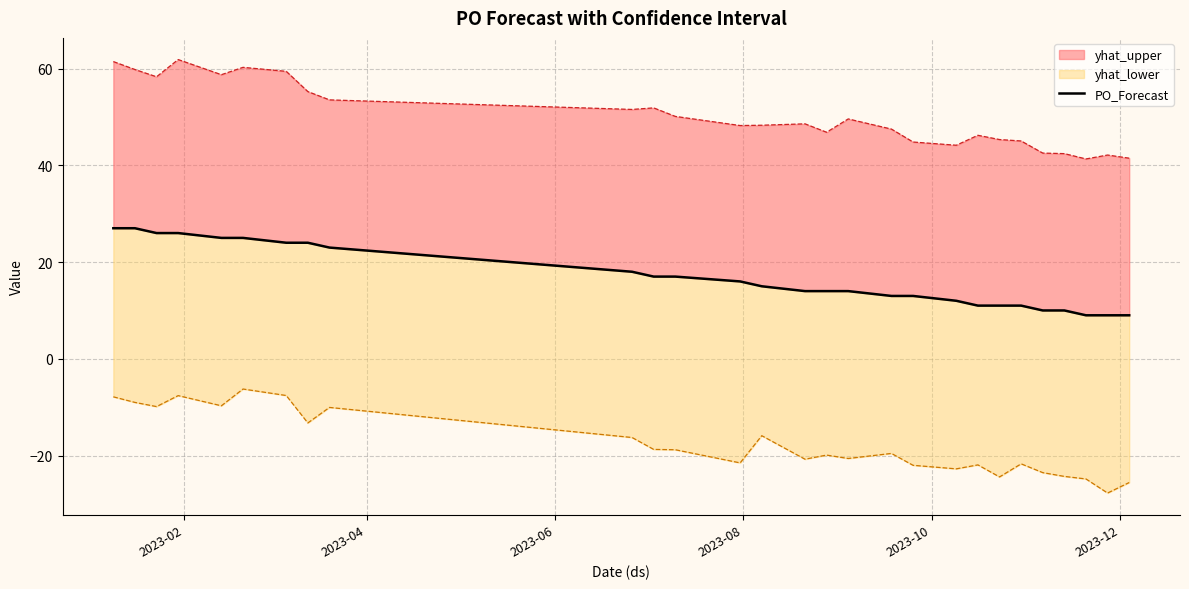

What is the average value?

17